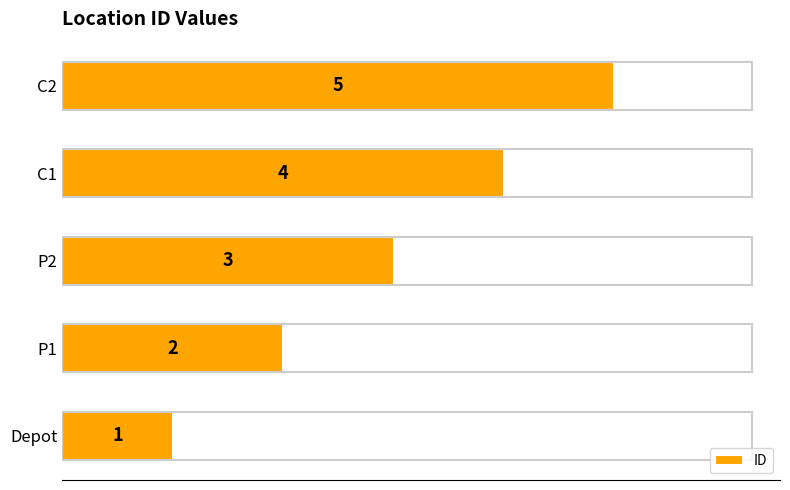

What is the minimum value shown in the chart?

1